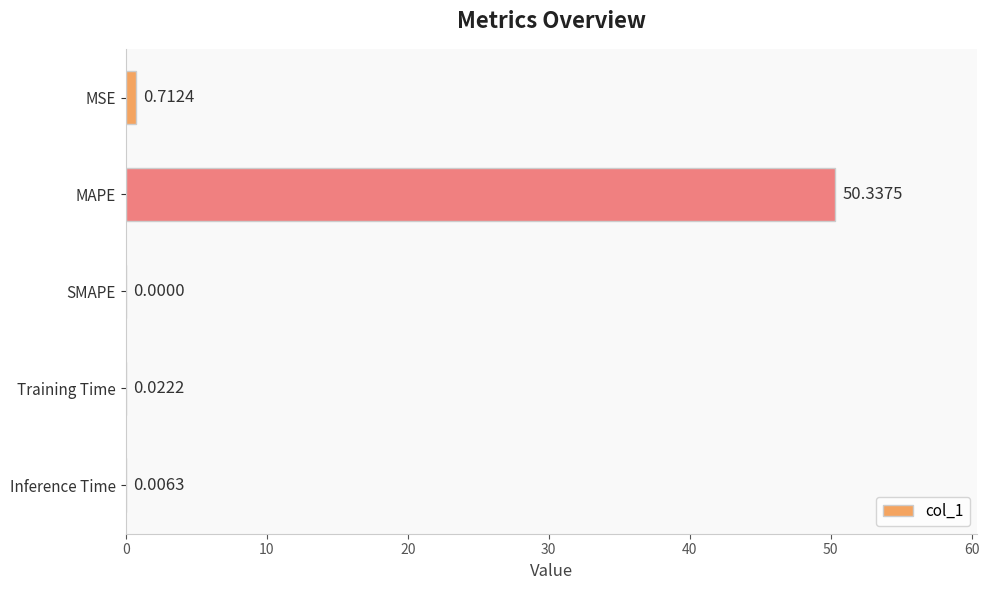

What is the average value?

10.2